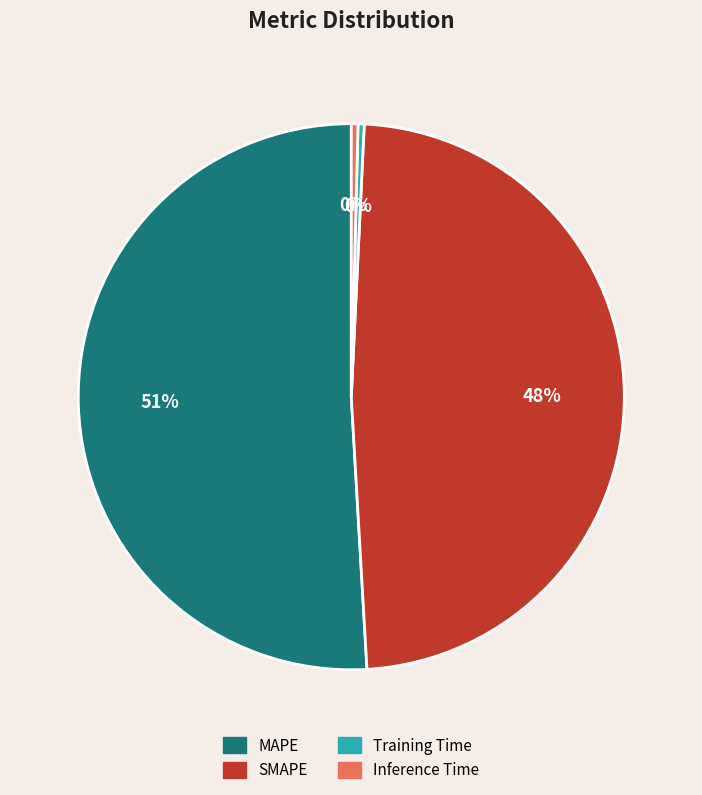

Is the sum of MAPE and Training Time greater than half?

Yes